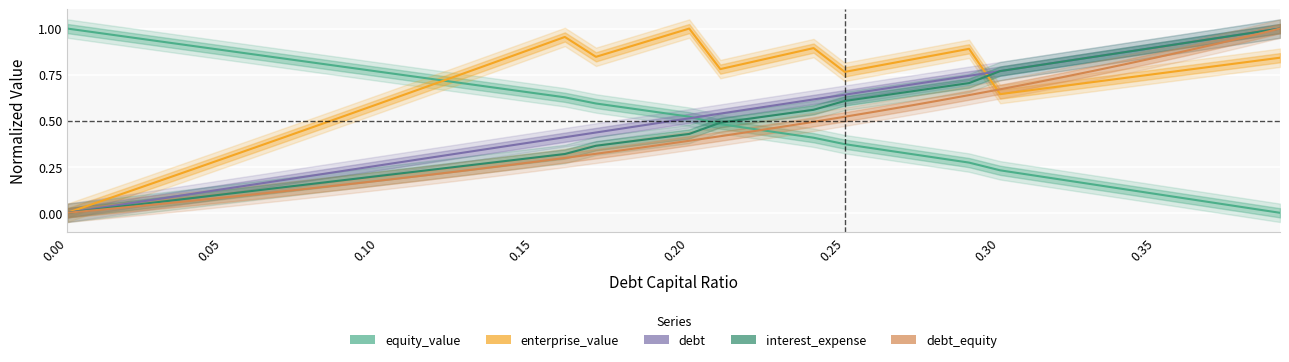

Reading left to right, extract all data points from this chart.

equity_value: 1.0	1.0	1.0	0.9	0.9	0.9	0.9	0.8	0.8	0.8	0.8	0.7	0.7	0.7	0.7	0.7	0.6	0.6	0.6	0.5	0.5	0.5	0.5	0.4	0.4	0.4	0.3	0.3	0.3	0.3	0.2	0.2	0.2	0.2	0.1	0.1	0.1	0.1	0.0	0.0
enterprise_value: 0.0	0.1	0.1	0.2	0.2	0.3	0.4	0.4	0.5	0.5	0.6	0.7	0.7	0.8	0.8	0.9	1.0	0.8	0.9	0.9	1.0	0.8	0.8	0.9	0.9	0.8	0.8	0.8	0.9	0.9	0.6	0.7	0.7	0.7	0.7	0.8	0.8	0.8	0.8	0.8
debt: 0.0	0.0	0.1	0.1	0.1	0.1	0.2	0.2	0.2	0.2	0.3	0.3	0.3	0.3	0.4	0.4	0.4	0.4	0.5	0.5	0.5	0.5	0.6	0.6	0.6	0.6	0.7	0.7	0.7	0.7	0.8	0.8	0.8	0.8	0.9	0.9	0.9	0.9	1.0	1.0
interest_expense: 0.0	0.0	0.0	0.1	0.1	0.1	0.1	0.1	0.2	0.2	0.2	0.2	0.2	0.3	0.3	0.3	0.3	0.4	0.4	0.4	0.4	0.5	0.5	0.5	0.6	0.6	0.6	0.7	0.7	0.7	0.8	0.8	0.8	0.8	0.9	0.9	0.9	0.9	1.0	1.0
debt_equity: 0.0	0.0	0.0	0.0	0.1	0.1	0.1	0.1	0.1	0.2	0.2	0.2	0.2	0.2	0.3	0.3	0.3	0.3	0.3	0.4	0.4	0.4	0.4	0.5	0.5	0.5	0.5	0.6	0.6	0.6	0.7	0.7	0.7	0.8	0.8	0.8	0.9	0.9	1.0	1.0